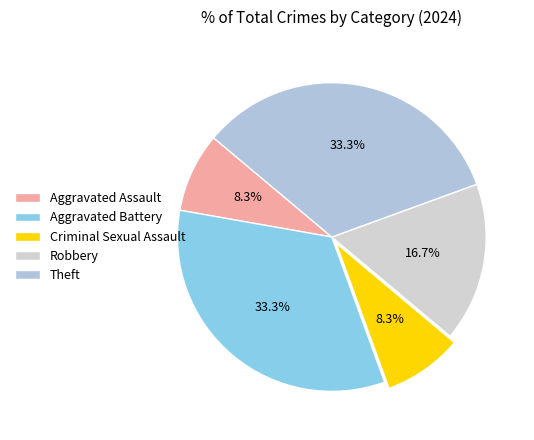

Is there any slice that represents more than half of the pie?

No